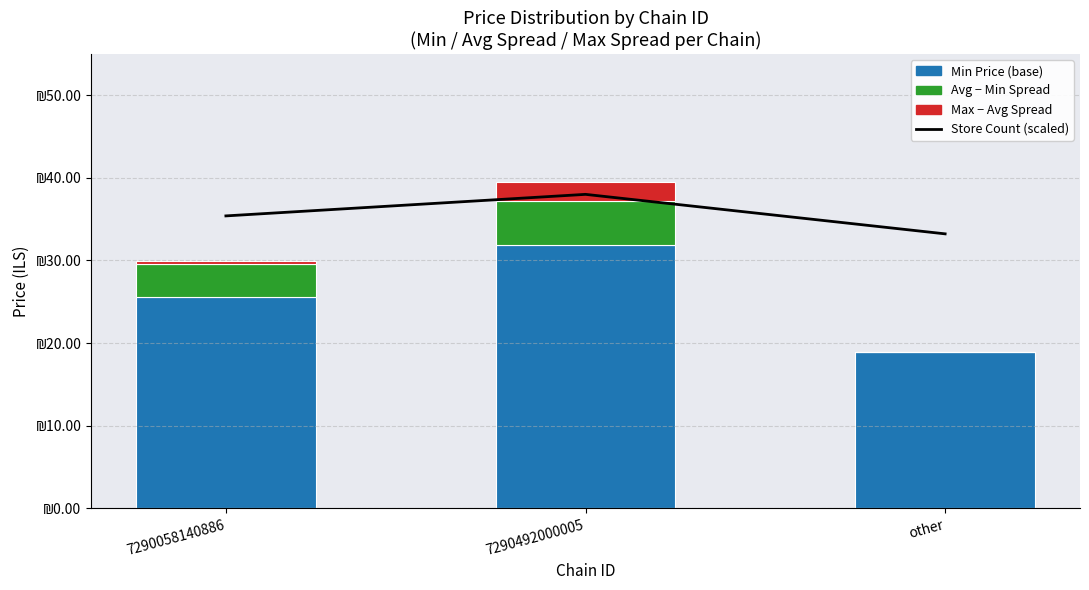

Reading left to right, extract all data points from this chart.

Store Count (scaled): 35.4	38.0	33.2
Min Price: 25.6	31.9	18.9
Avg - Min Spread: 4.0	5.3	0.0
Max - Avg Spread: 0.3	2.3	0.0